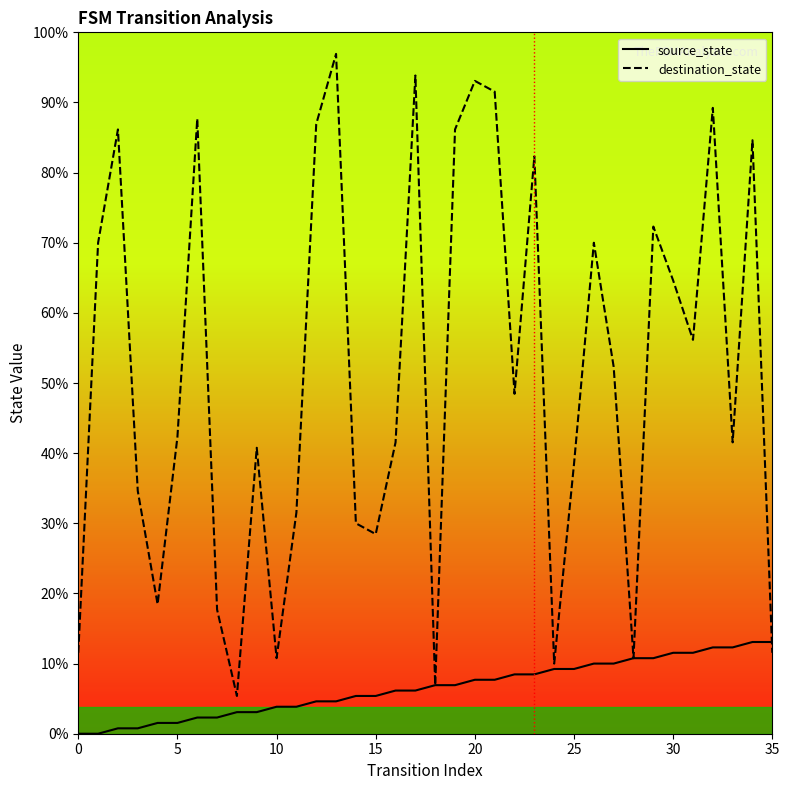

At which category does the chart reach its peak across all series?

13